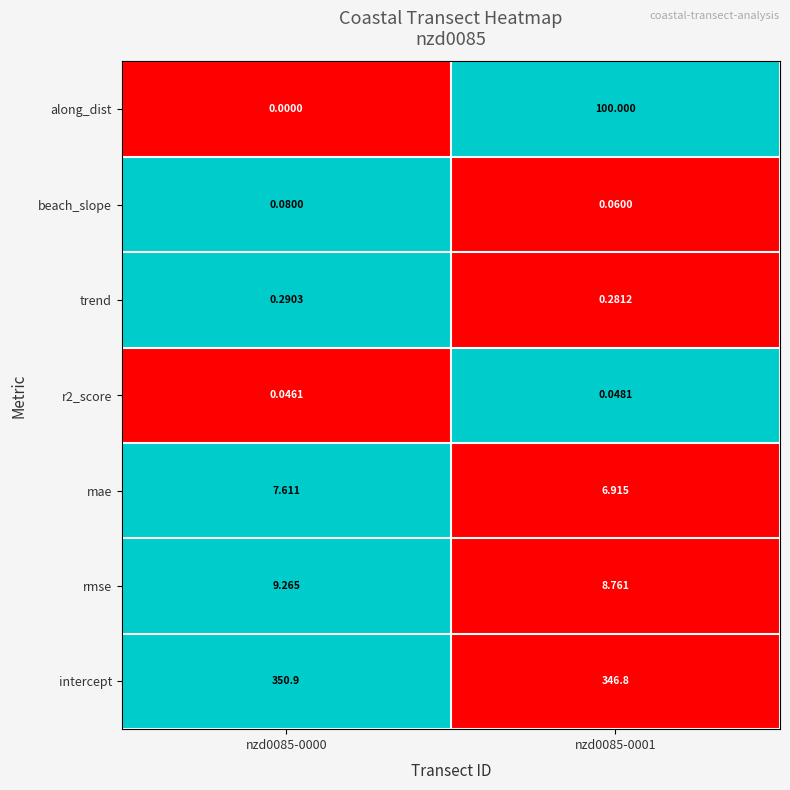

At how many categories does at least one series exceed 0?

2